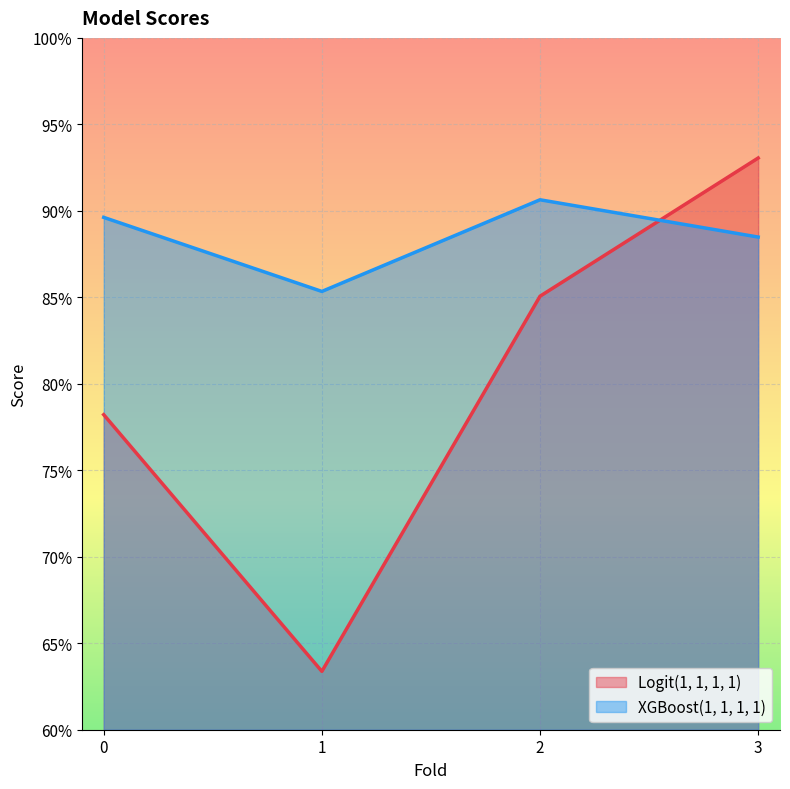

What is the value of the Logit(1, 1, 1, 1) point at the 2nd from the left?

0.6